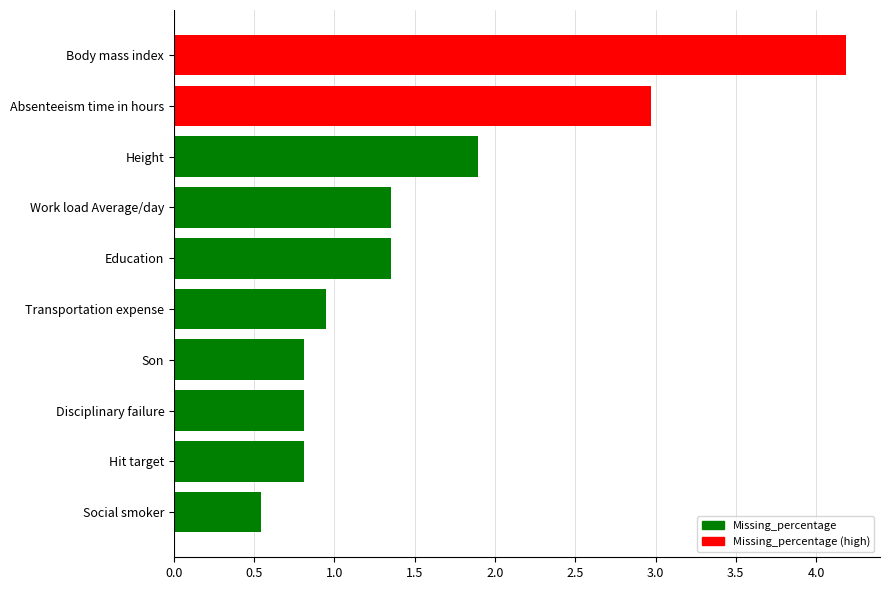

Is it true that the value at Son is 0.8?

True